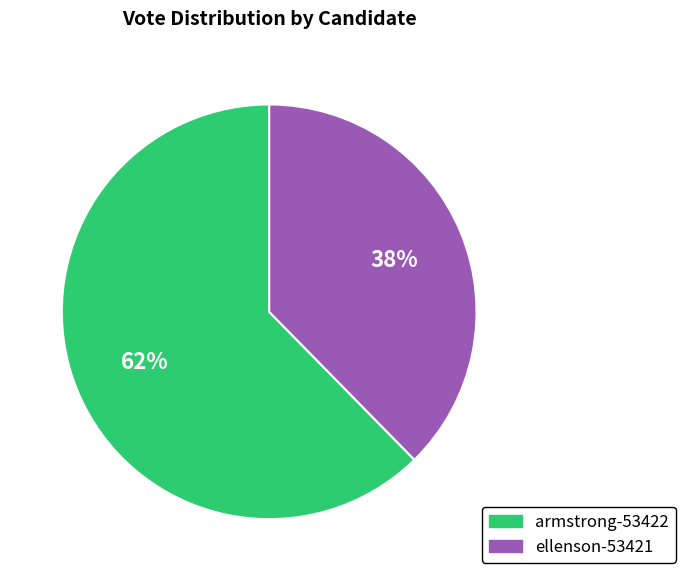

Is the sum of armstrong-53422 and ellenson-53421 greater than half?

Yes